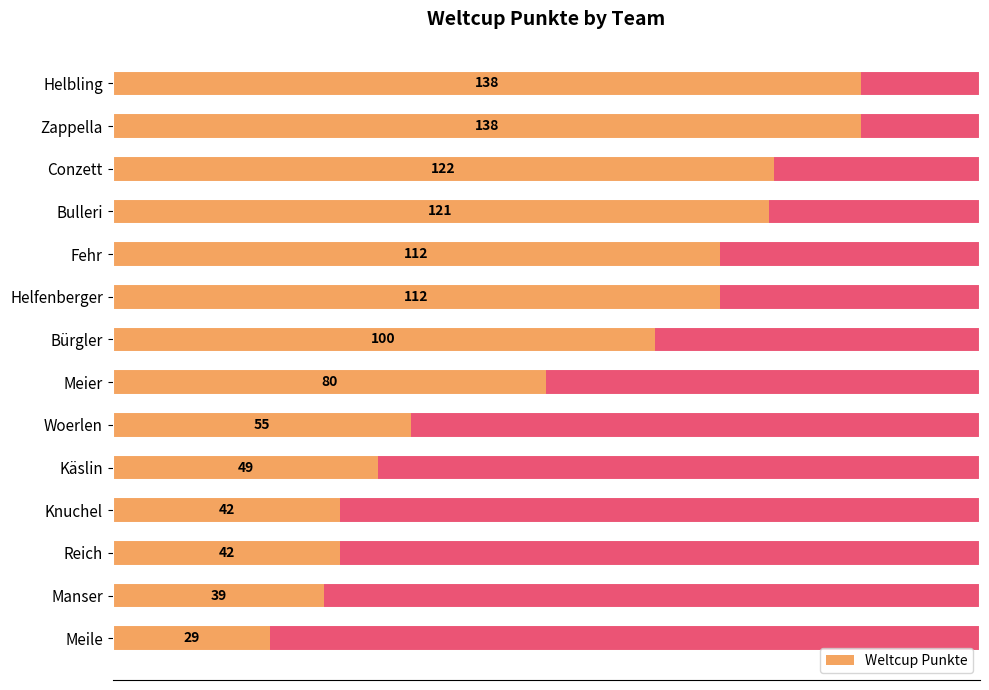

Reading left to right, extract all data points from this chart.

138	138	122	121	112	112	100	80	55	49	42	42	39	29